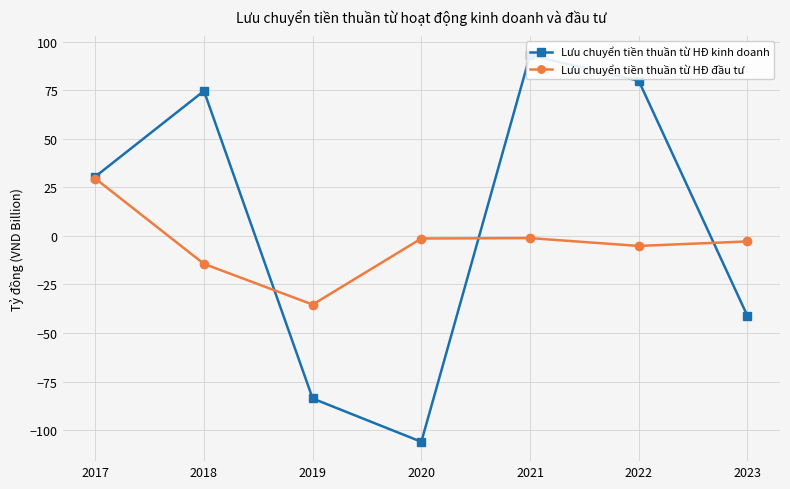

Count the number of categories in the chart.

7